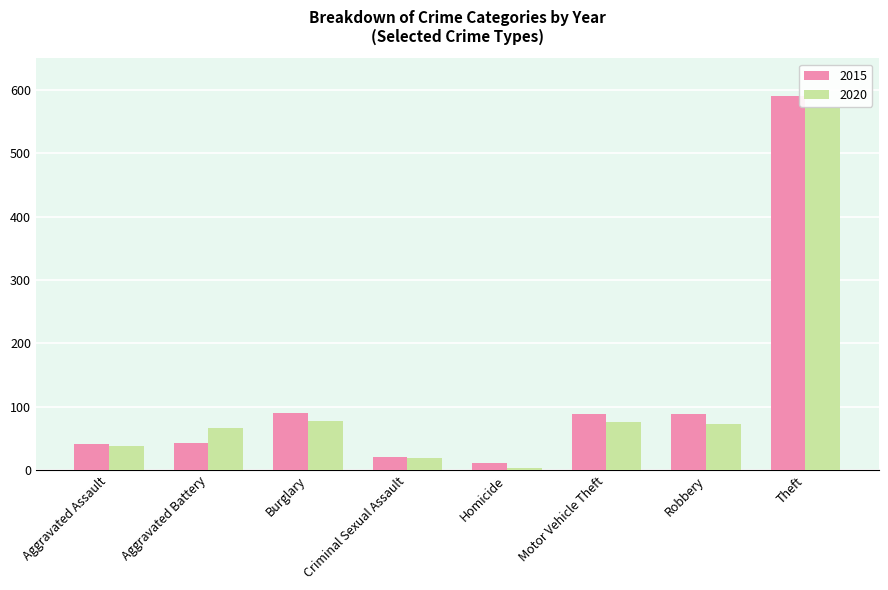

What is the total value across all series at Homicide?

14